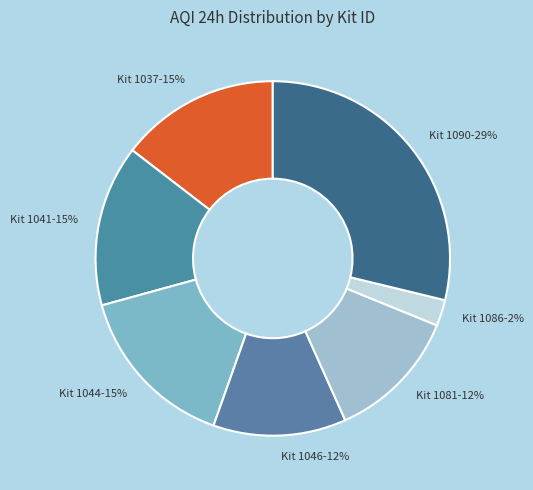

Between Kit 1086 and Kit 1081, which is larger?

Kit 1081